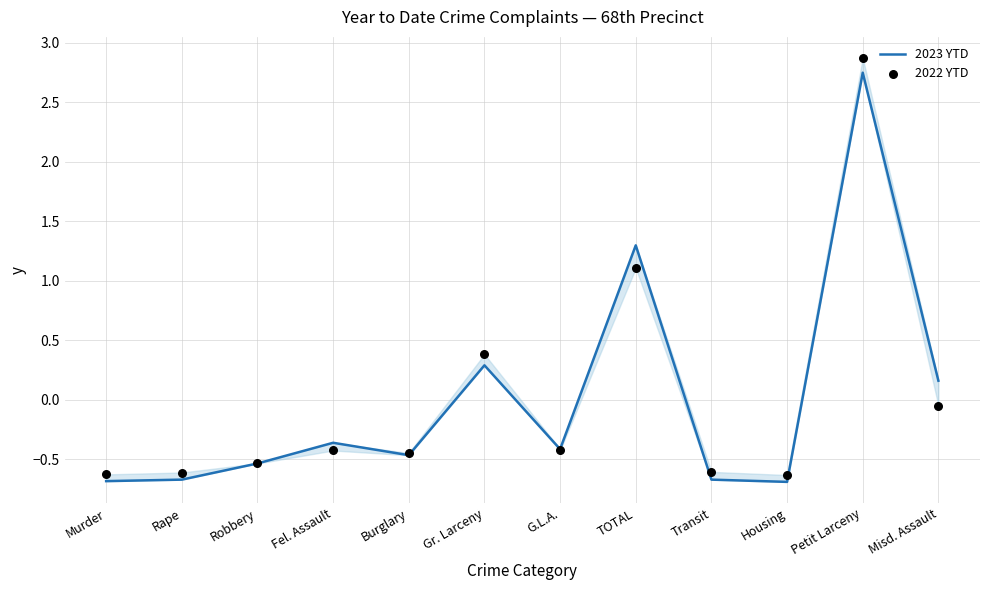

What is the total value across all series at Robbery?

-1.1